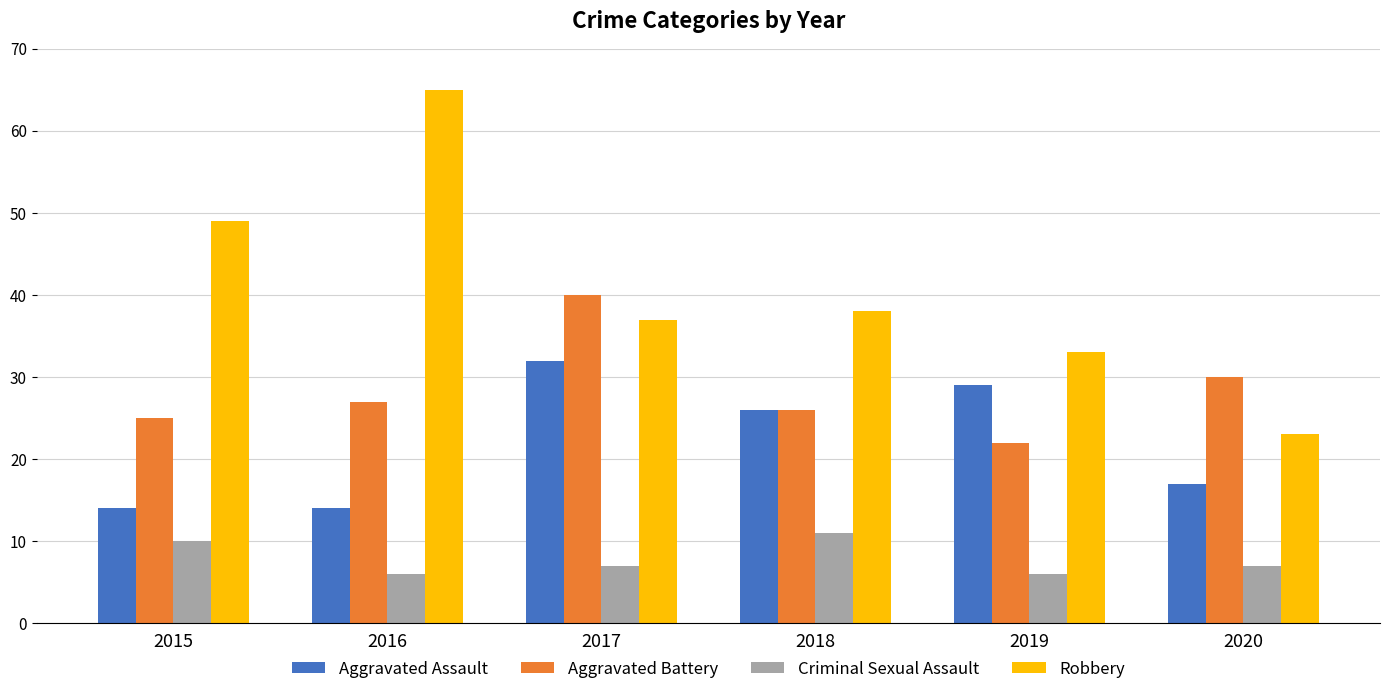

Read the Aggravated Assault value at 2019.

29